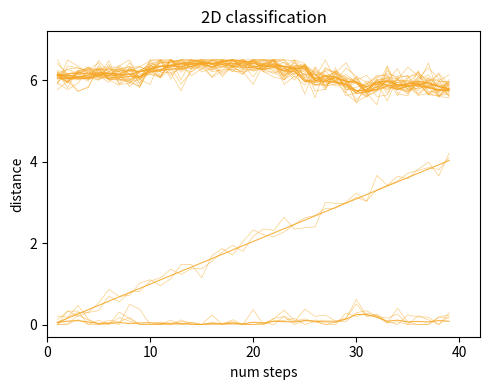

Is this an area chart (filled region under the line)?

No